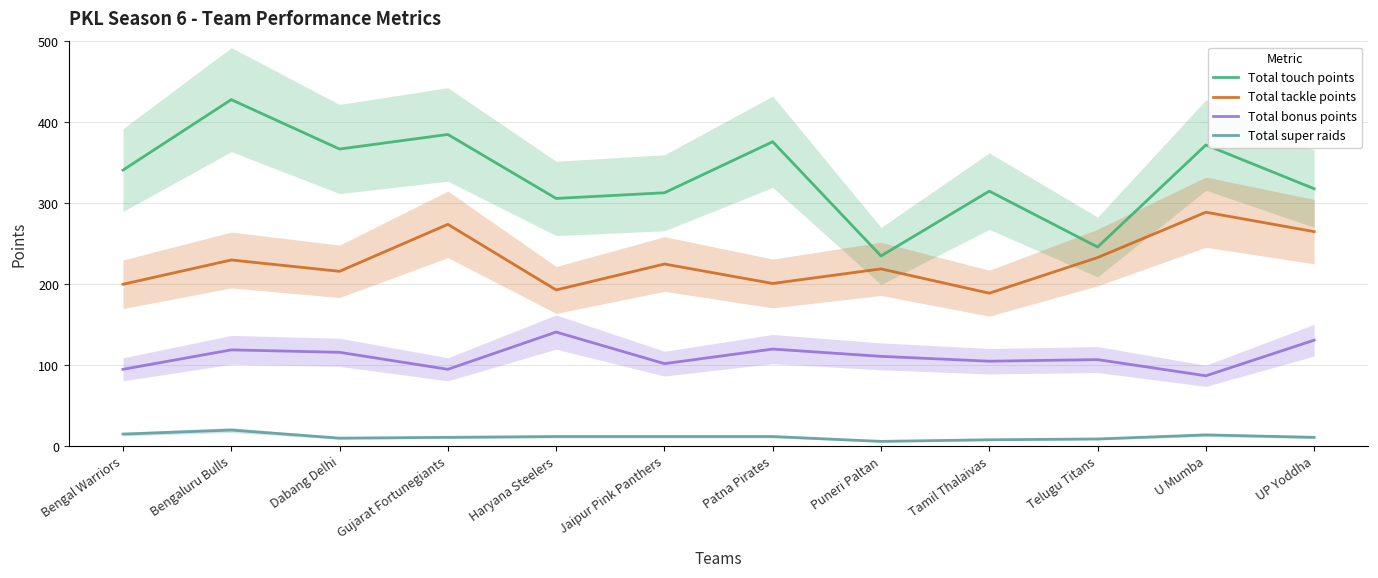

In Total bonus points, how many points are lower than both neighbors (excluding endpoints)?

4